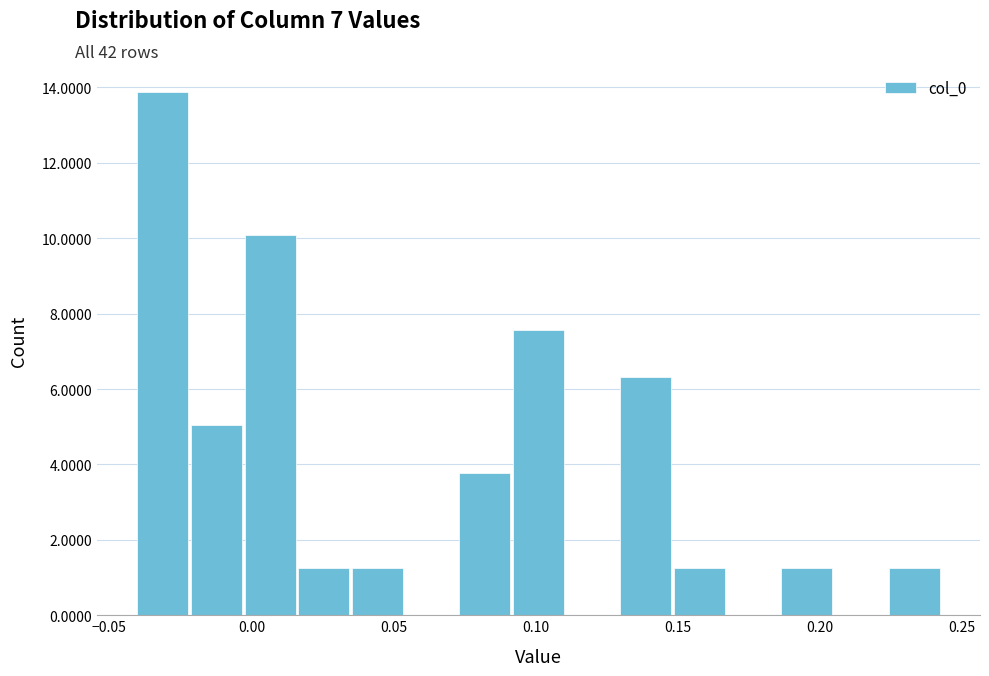

Read against the x-axis, roughly where is the centre of the tallest bar?

-0.030